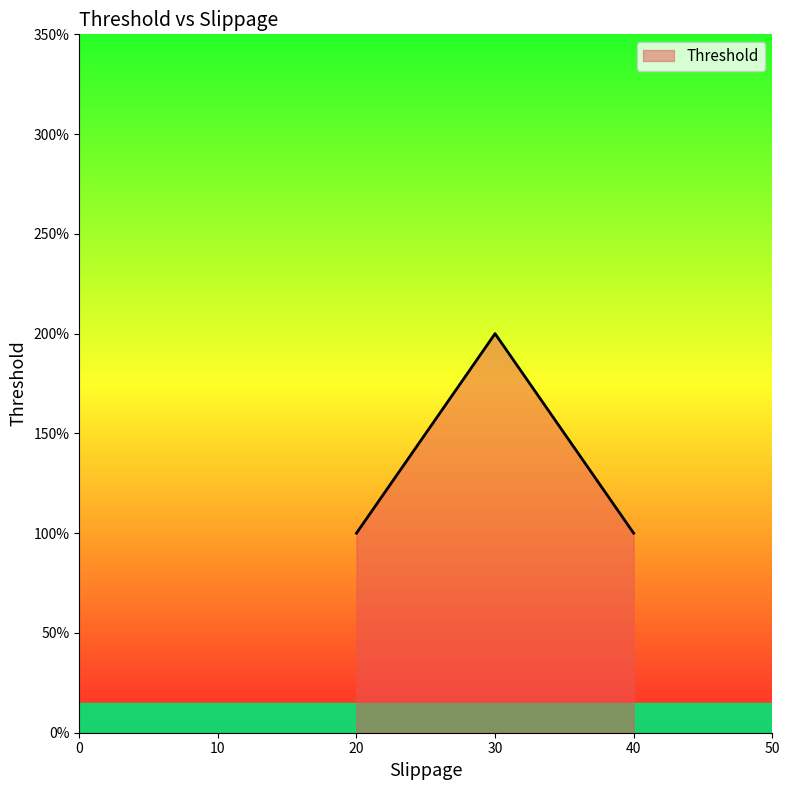

Rank the categories by value from highest to lowest.

30, 20, 40